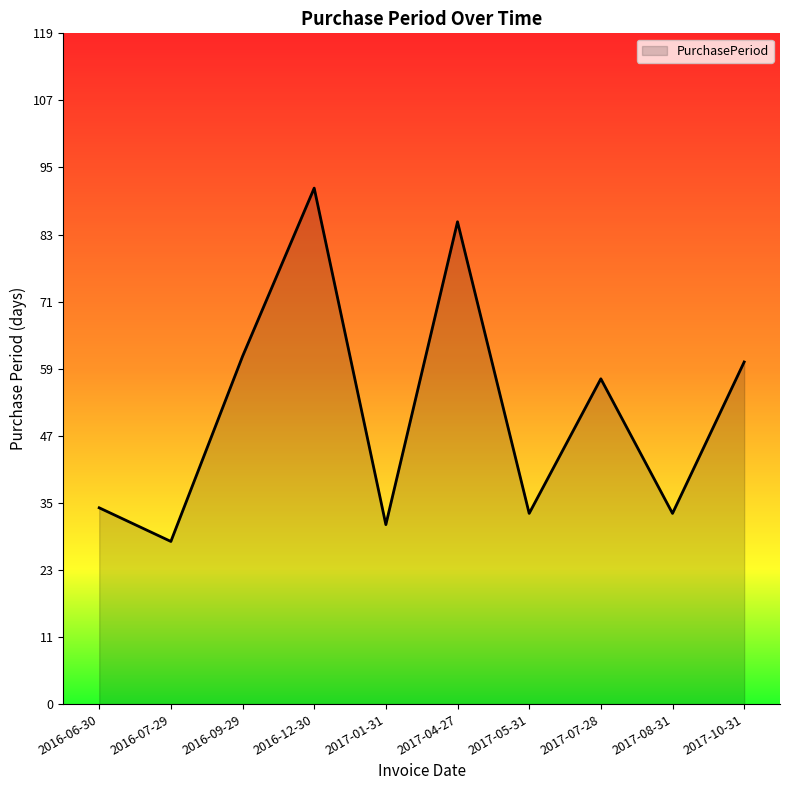

How many lines are shown in the chart?

1